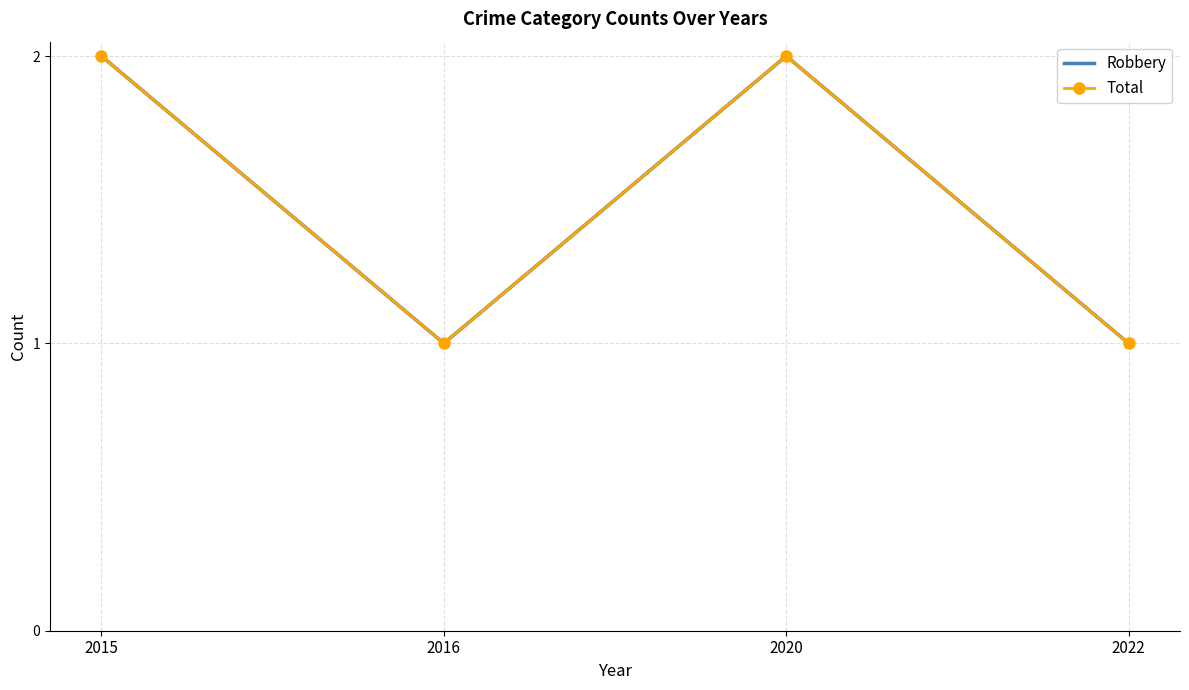

What is the value of the Total point at the 3rd from the left?

2